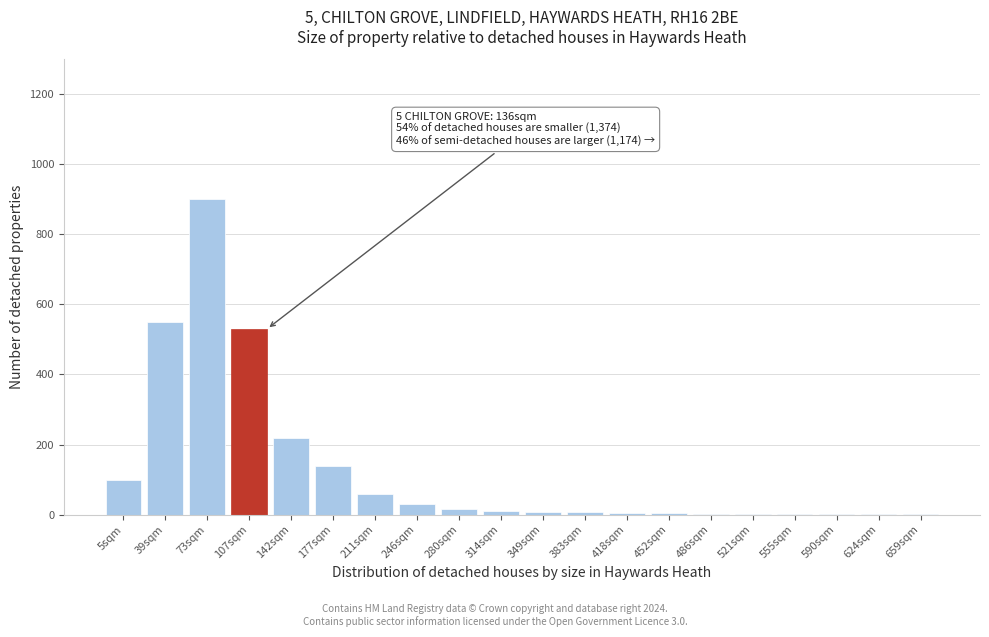

What is the greatest value displayed?

900